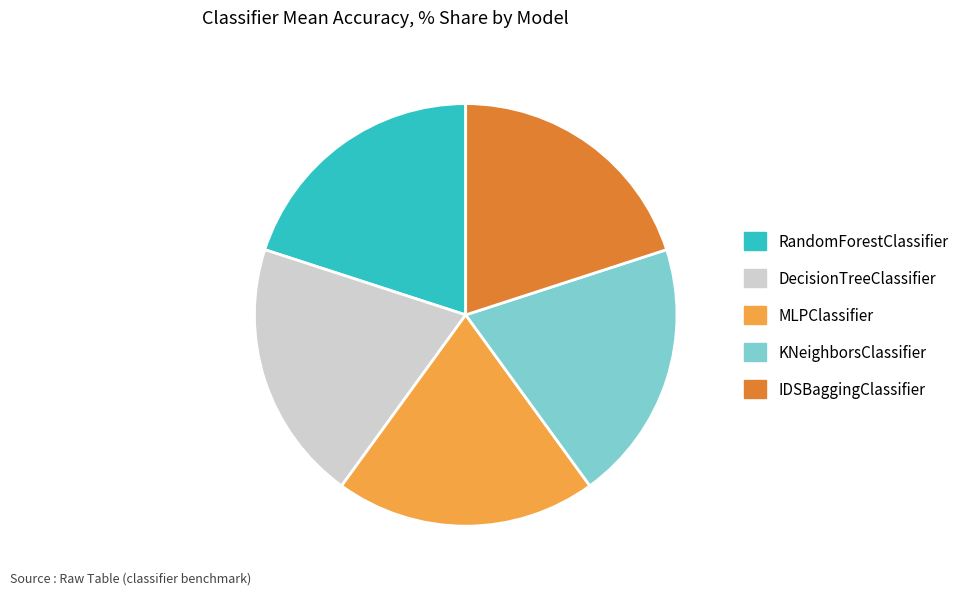

Is the sum of IDSBaggingClassifier and DecisionTreeClassifier greater than half?

No